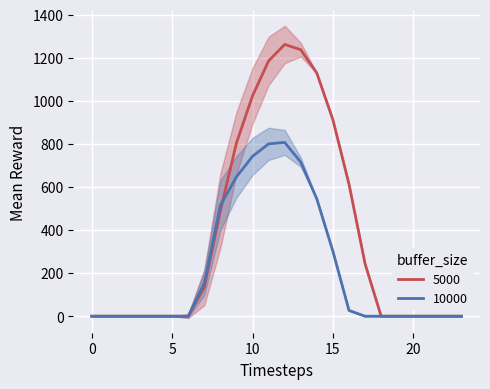

What is the sum of the series_0 values at 7 and 16?

747.4